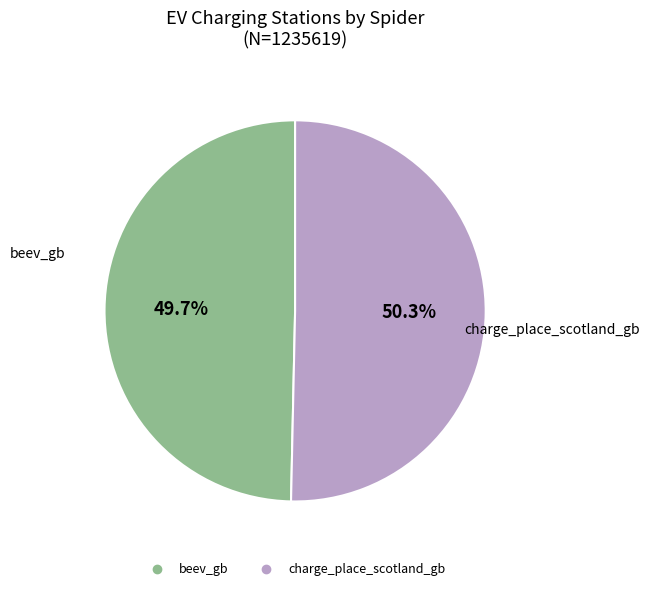

To the nearest percent, what is the difference between the largest and smallest slice percentages?

1%